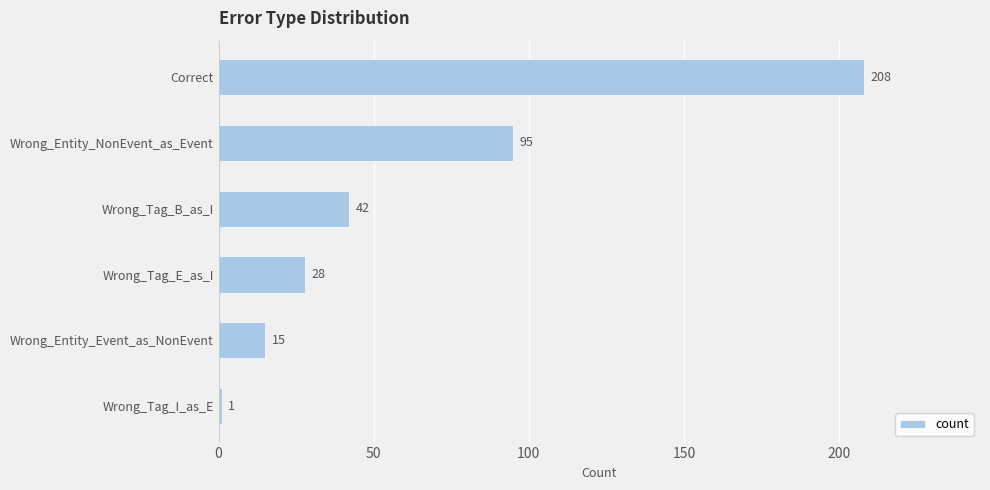

What is the sum of the values at Wrong_Tag_I_as_E and Wrong_Entity_Event_as_NonEvent?

16